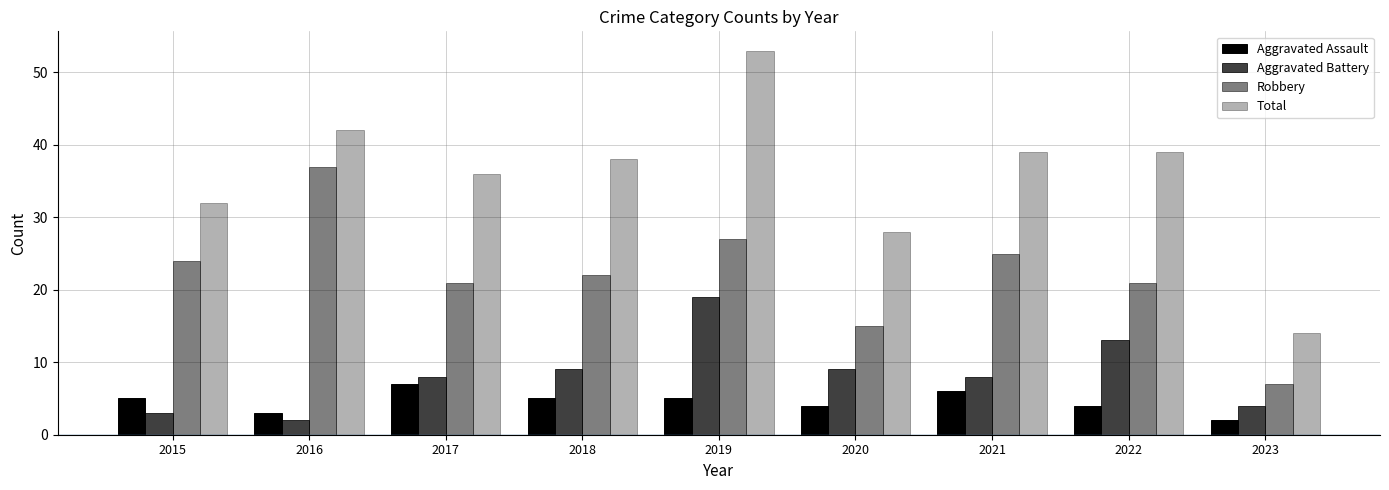

Where does the Robbery series first go above 22?

2015